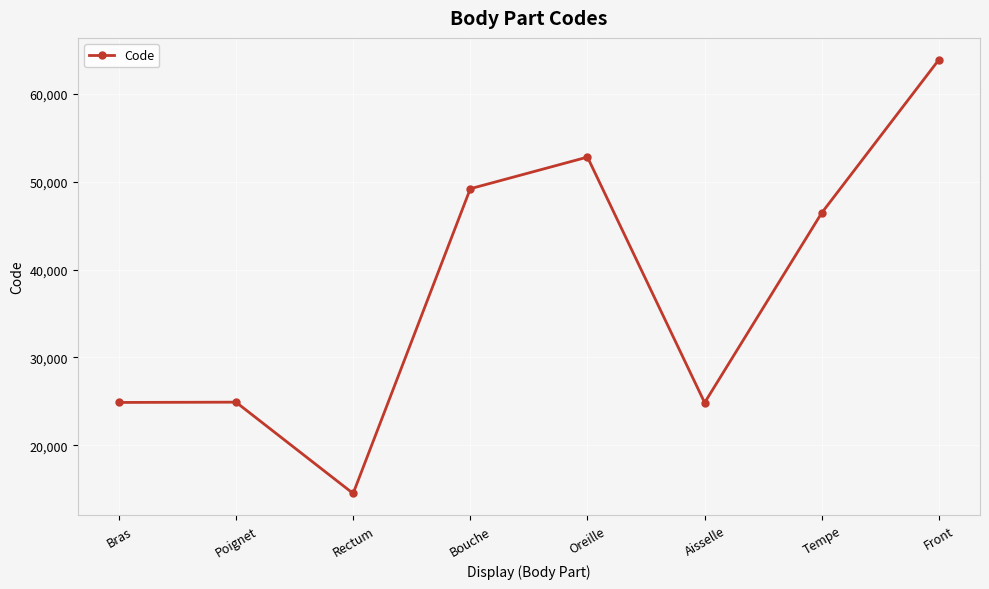

At which label does the data first exceed 46450?

Bouche